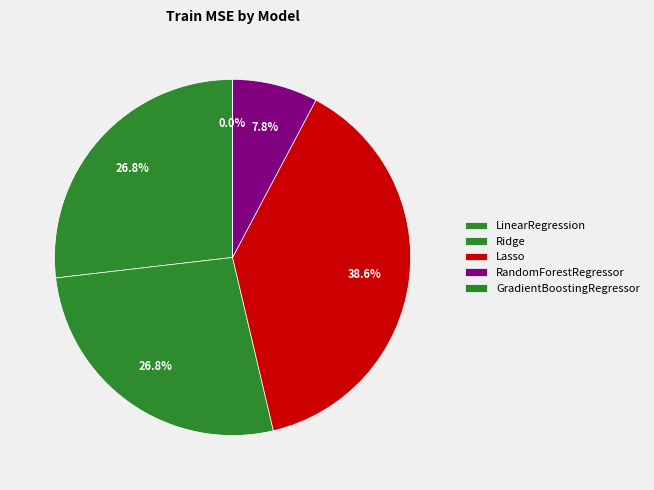

To the nearest percent, what is the combined percentage of RandomForestRegressor and GradientBoostingRegressor?

8%